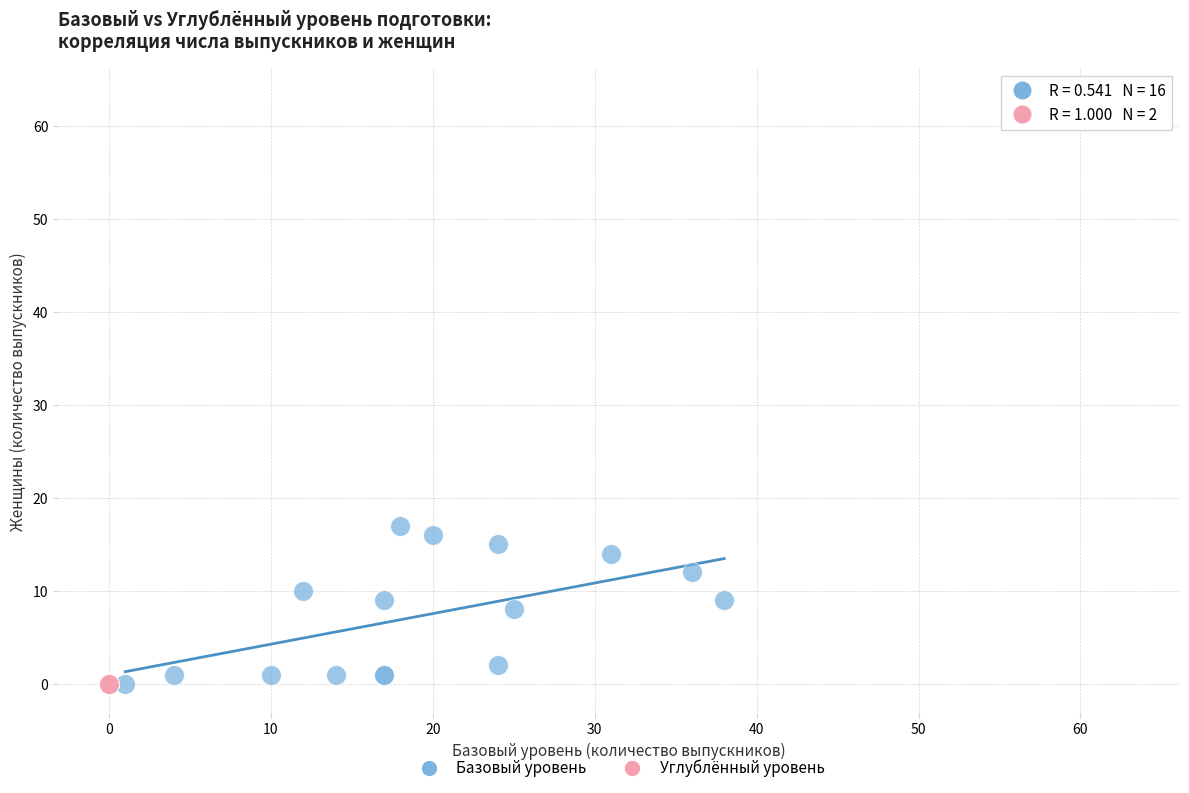

Which series has the largest Y range (max minus min)?

Углублённый уровень